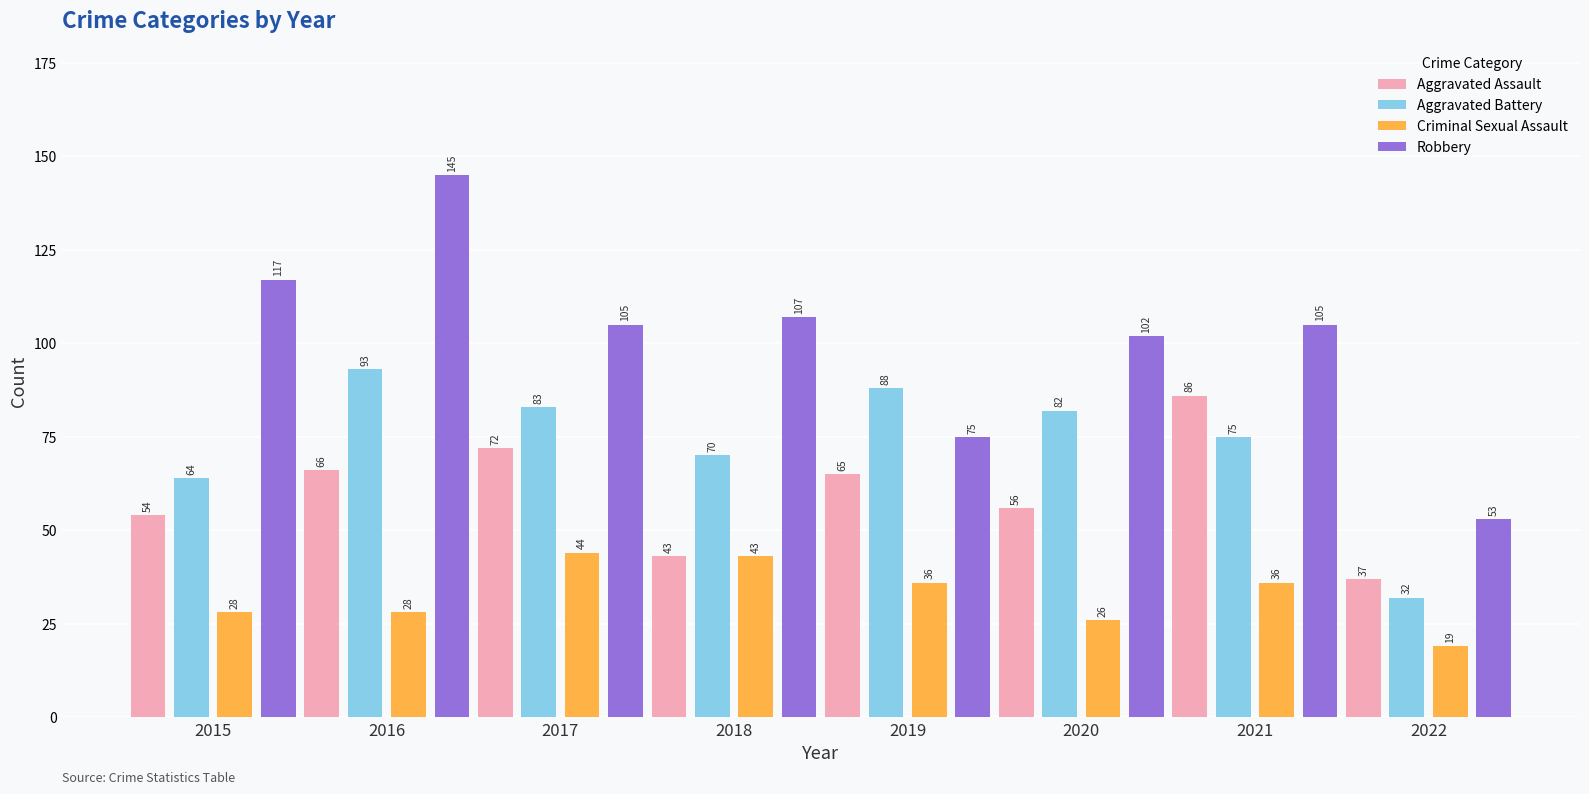

Reading left to right, what are all the values shown in this chart?

Aggravated Assault: 2015=54	2016=66	2017=72	2018=43	2019=65	2020=56	2021=86	2022=37
Aggravated Battery: 2015=64	2016=93	2017=83	2018=70	2019=88	2020=82	2021=75	2022=32
Criminal Sexual Assault: 2015=28	2016=28	2017=44	2018=43	2019=36	2020=26	2021=36	2022=19
Robbery: 2015=117	2016=145	2017=105	2018=107	2019=75	2020=102	2021=105	2022=53